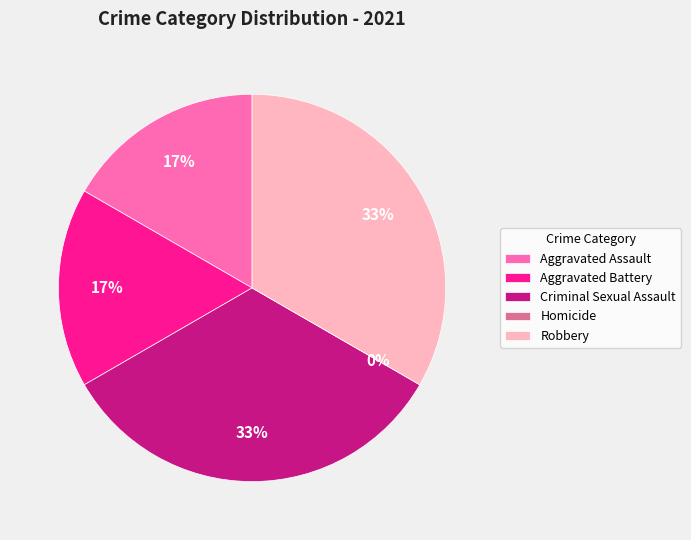

Do Robbery and Homicide together represent more than half of the pie?

No